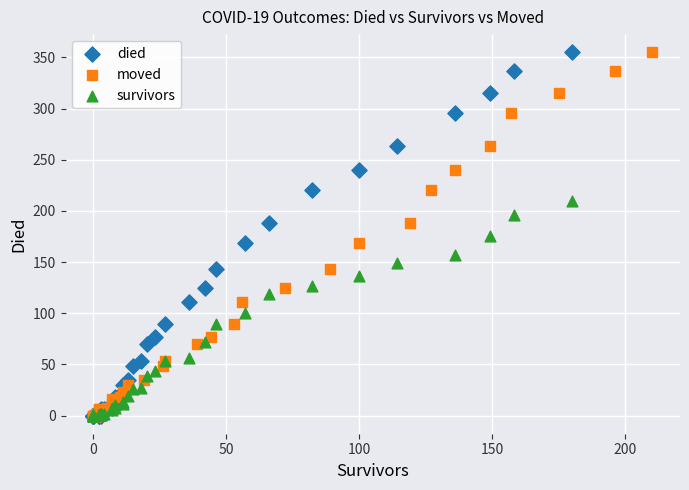

What are all the series names shown in the legend?

died, moved, survivors